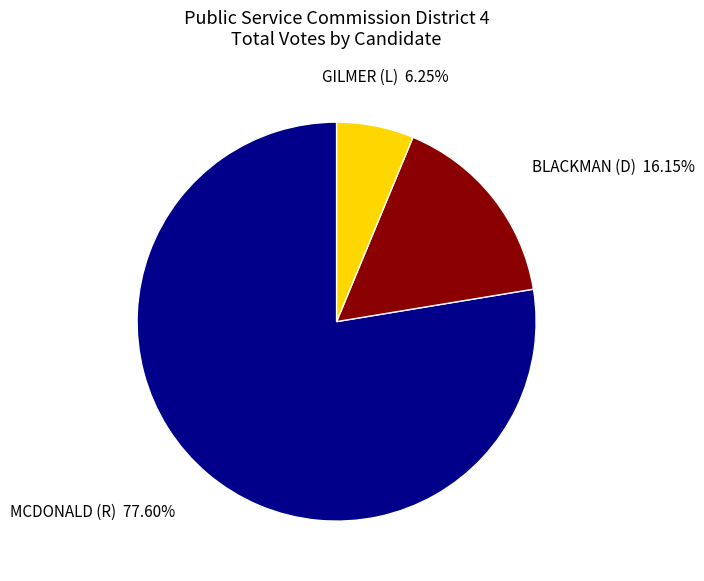

Count the number of slices in the pie.

3